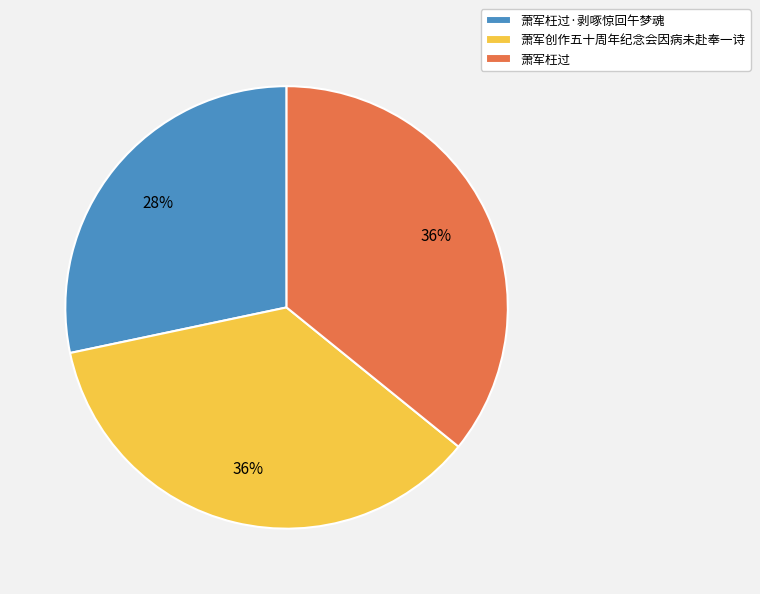

Which category has the smallest portion of the pie?

萧军枉过·剥啄惊回午梦魂